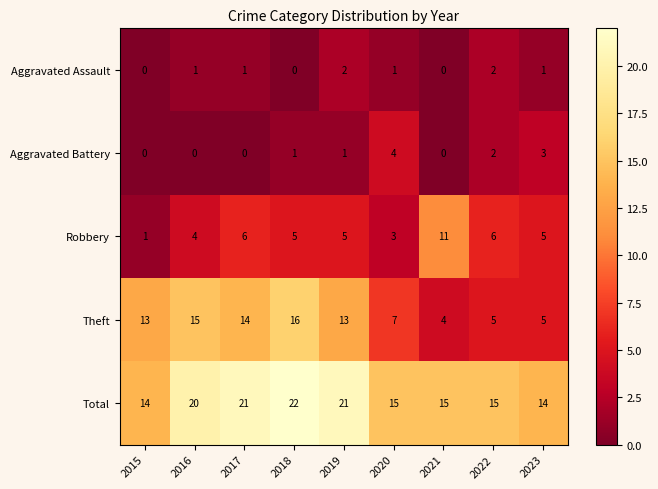

How many data points does each series have?

9